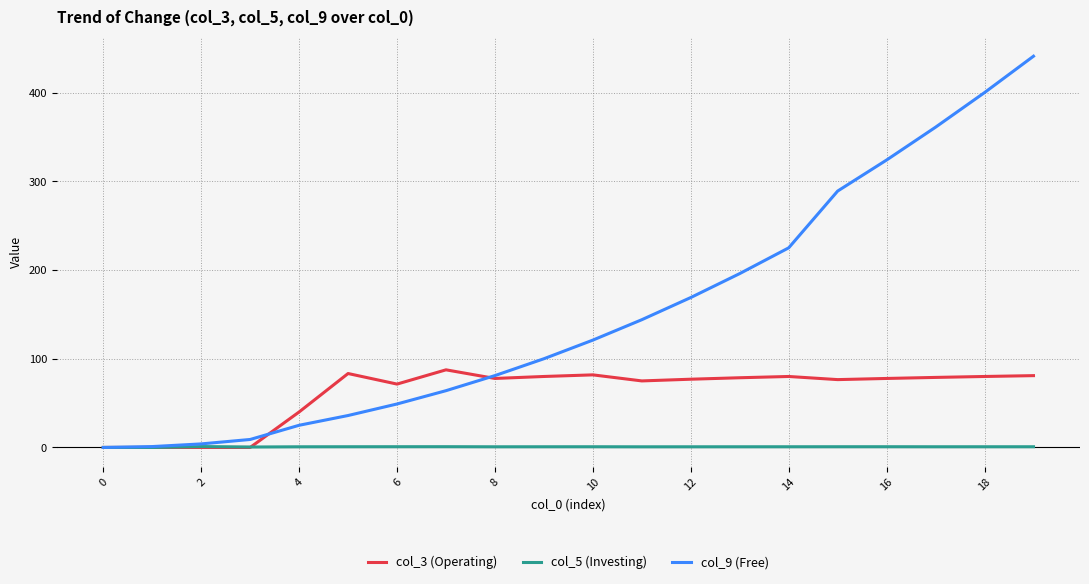

Which series has the largest range (max minus min)?

col_9 (Free)